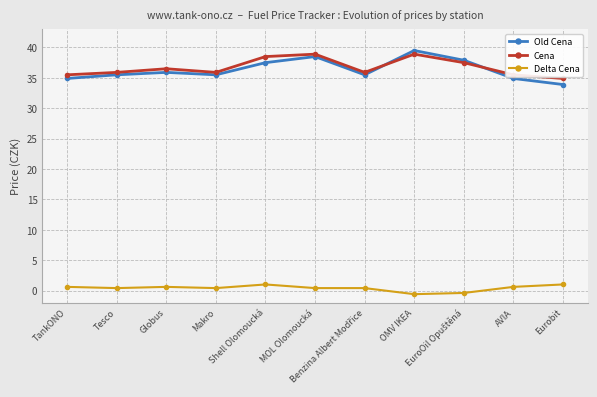

What is the value of the Old Cena point at the 6th from the left?

38.5